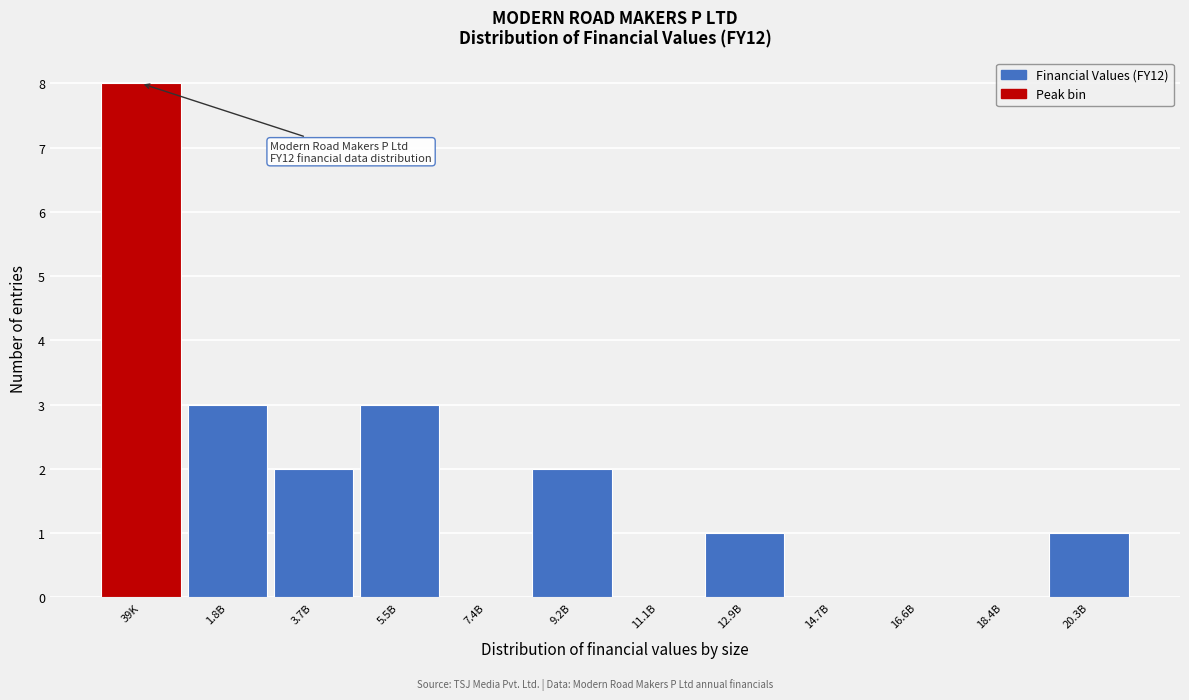

Reading left to right, extract all data points from this chart.

39K=8	1.8B=3	3.7B=2	5.5B=3	7.4B=0	9.2B=2	11.1B=0	12.9B=1	14.7B=0	16.6B=0	18.4B=0	20.3B=1